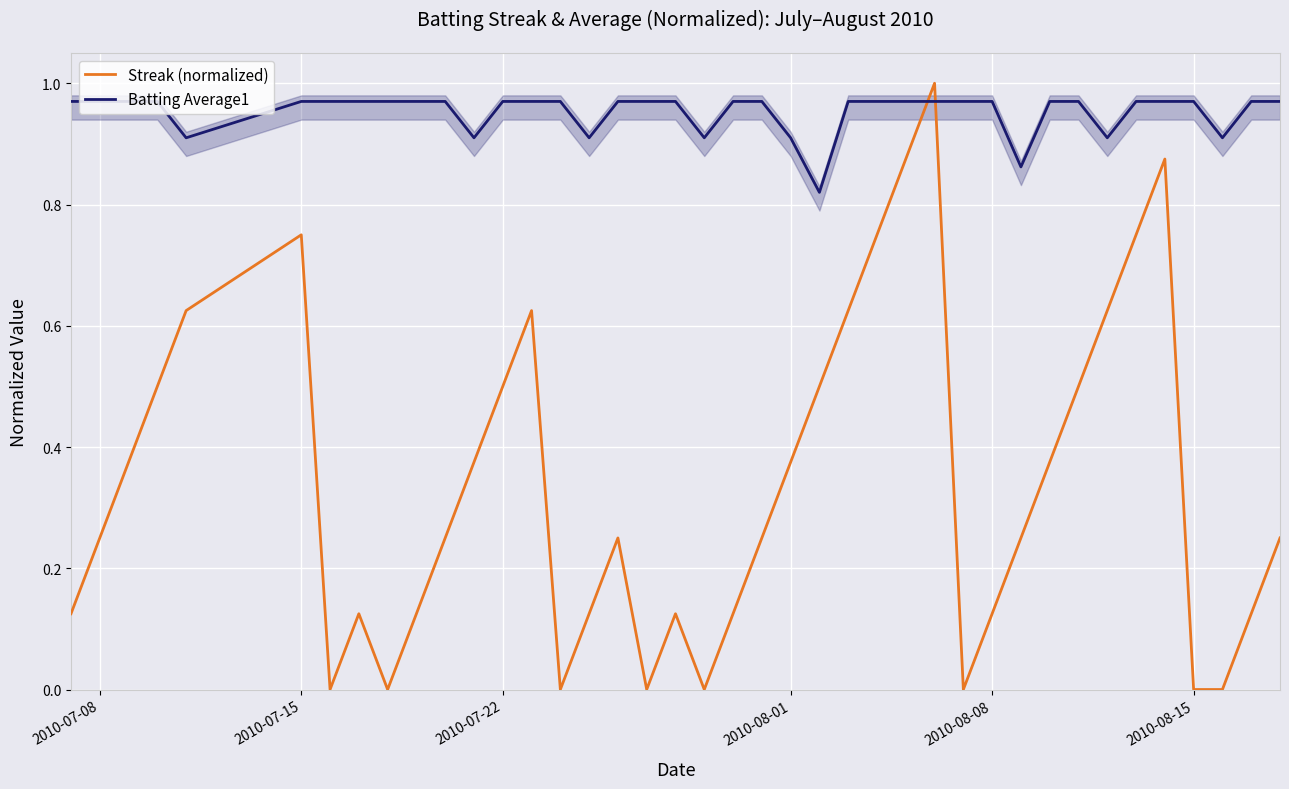

The value of Batting Average1 at 2010-07-15 is 0.3. True or false?

False